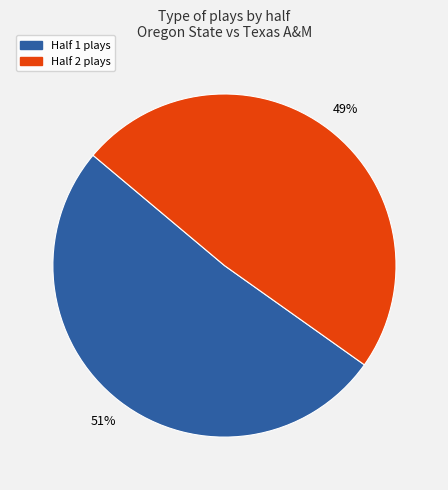

To the nearest percent, what is the average slice percentage?

50%